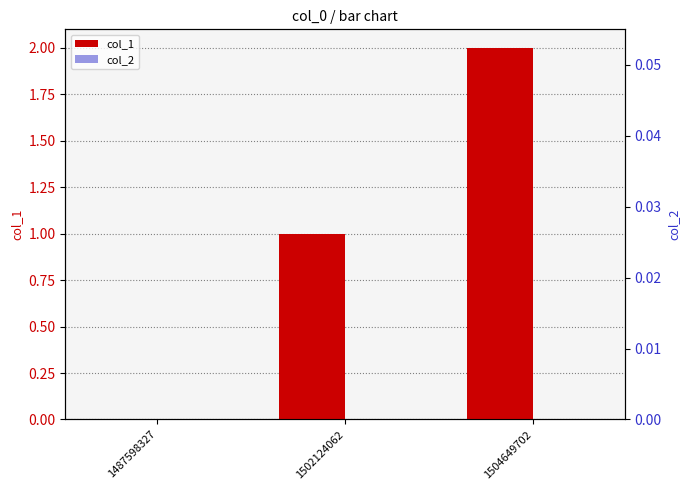

Count the number of categories in the chart.

3